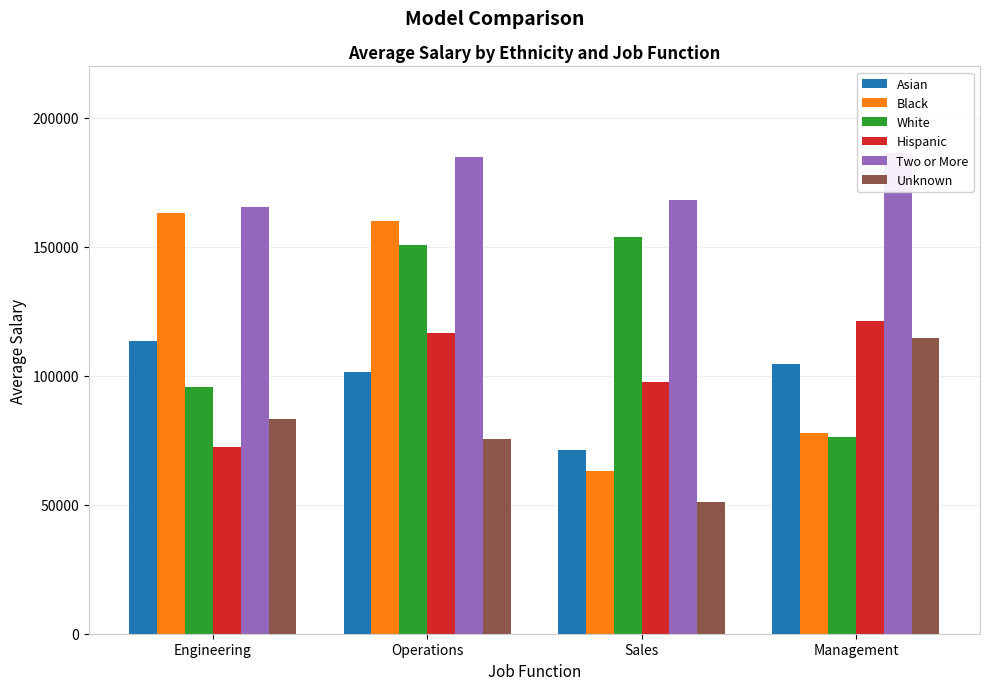

Which series has the widest spread of values?

Black